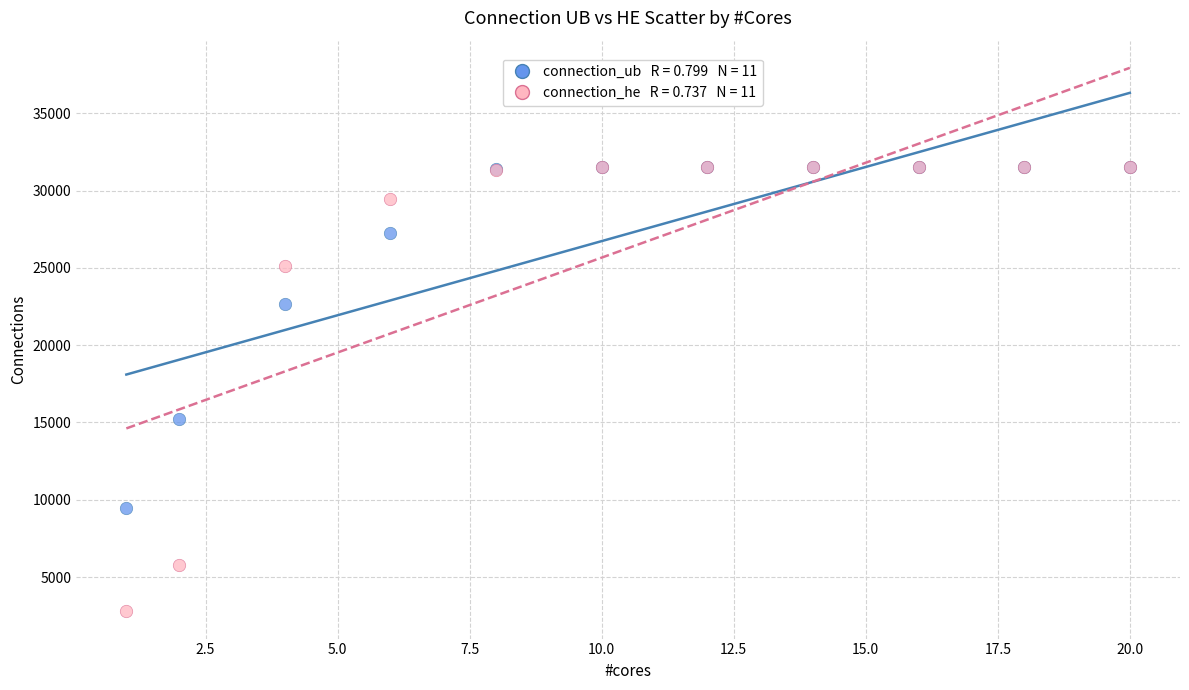

Across all series, what Y value is closest to 17141?

15245